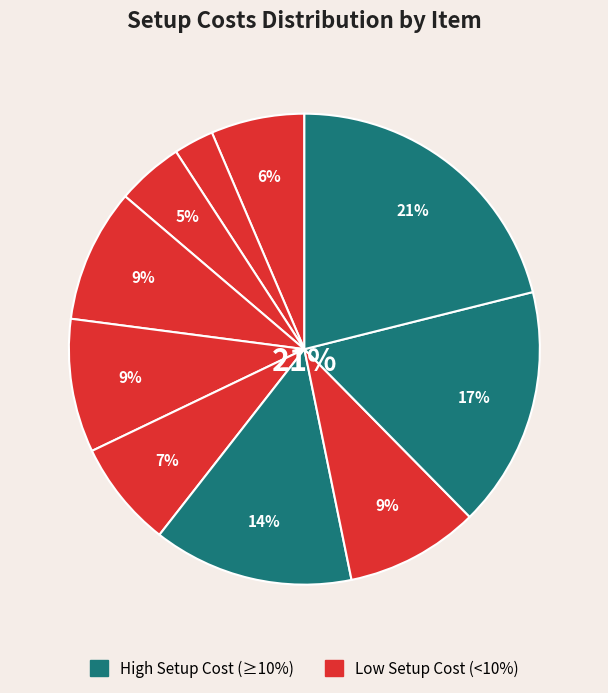

How many slices are in this pie chart?

10